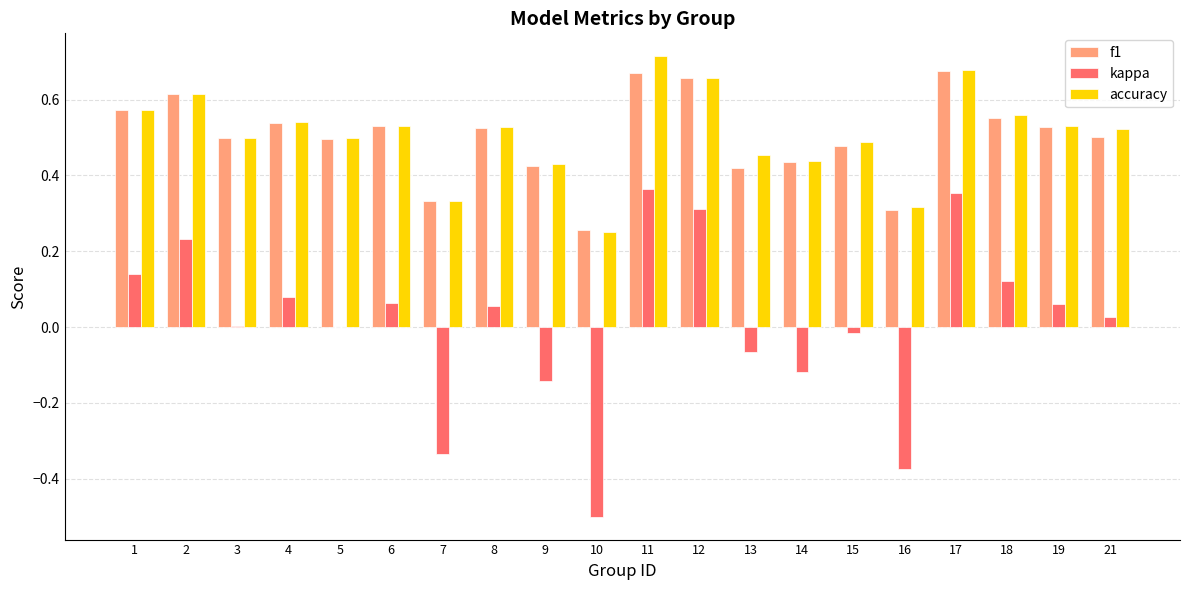

What is the sum of the f1 values at 17 and 21?

1.2